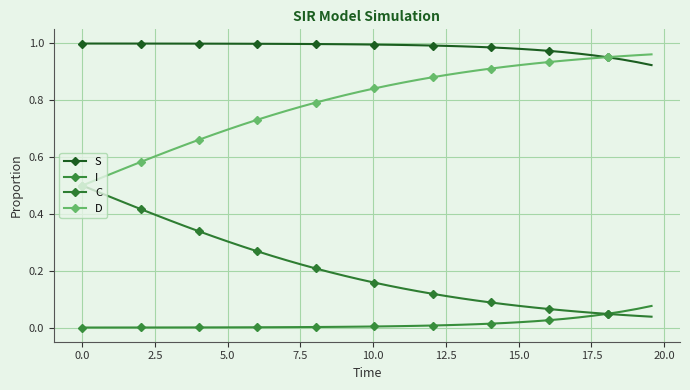

How many categories are shown in the chart?

40